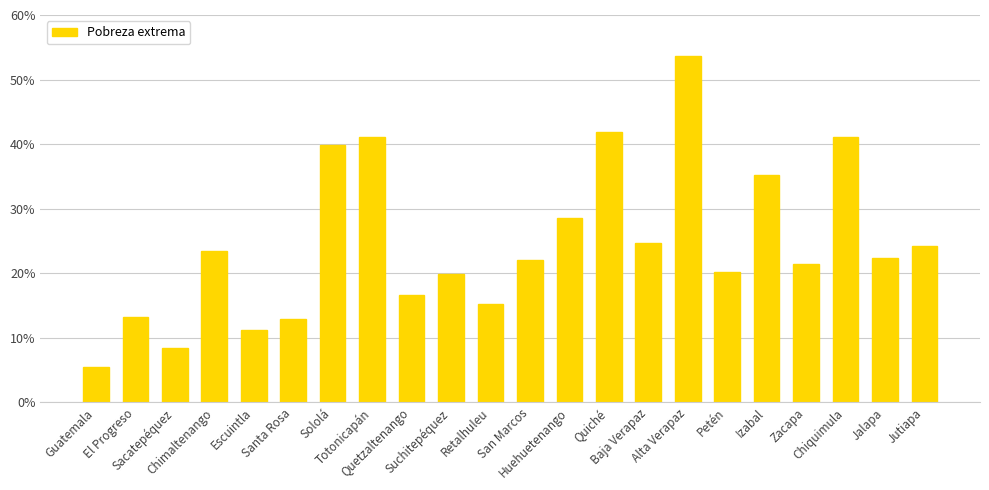

Reading right to left, transcribe all the data shown in this chart.

24.2	22.3	41.1	21.4	35.2	20.2	53.6	24.6	41.8	28.6	22.0	15.3	19.8	16.7	41.1	39.9	12.9	11.2	23.4	8.4	13.2	5.4